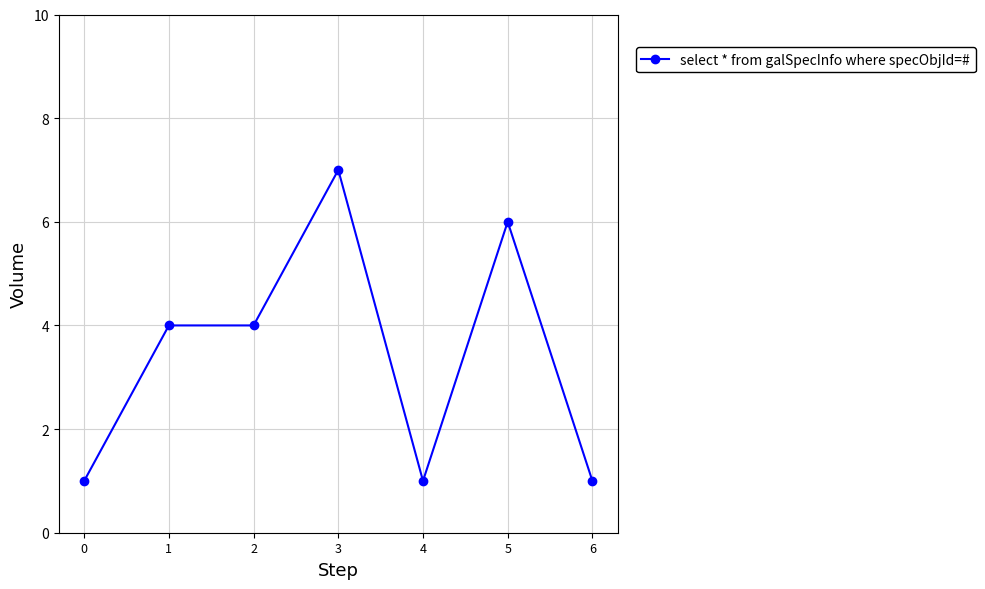

Reading left to right, transcribe all the data shown in this chart.

0=1	1=4	2=4	3=7	4=1	5=6	6=1